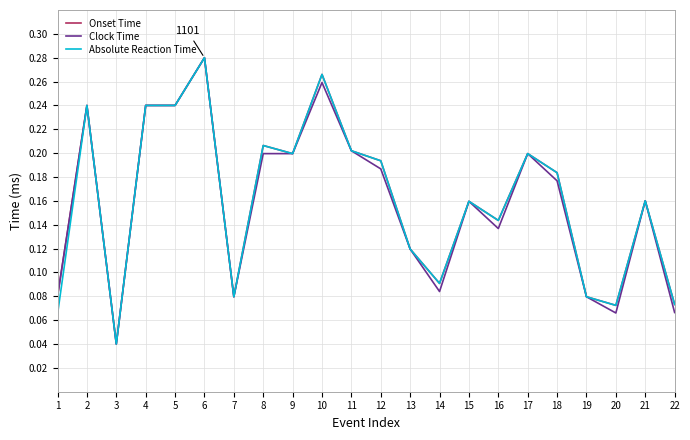

Where is Absolute Reaction Time nearest to the value 0?

3